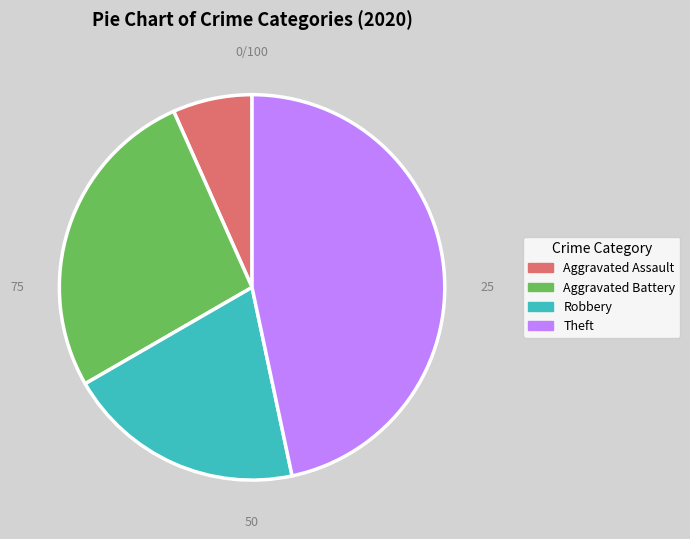

Does any single category account for the majority?

No